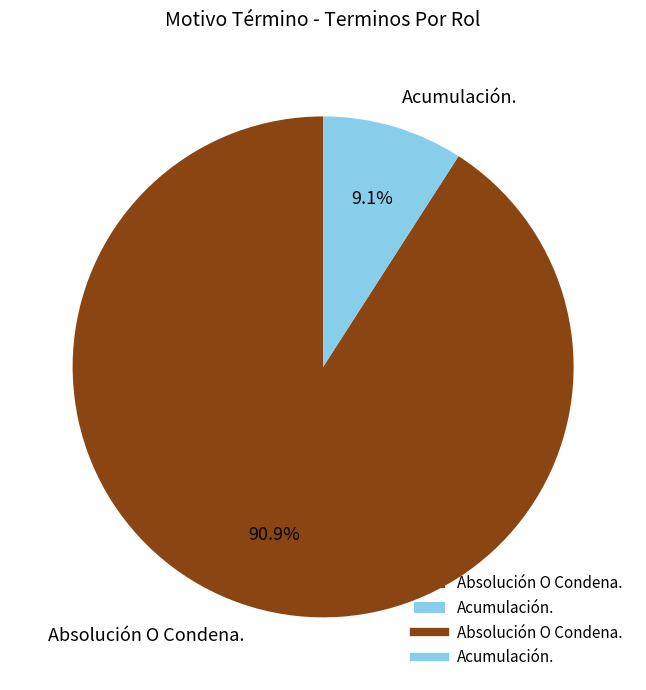

Is Acumulación. the majority of the pie?

No